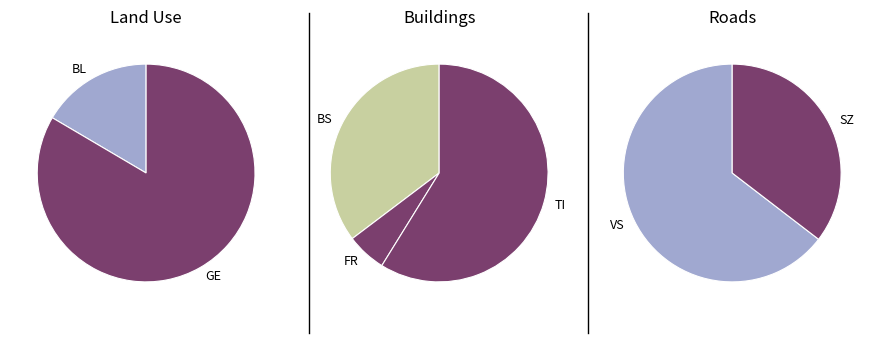

Combined, what portion of the pie is GE and FR?

28.6%